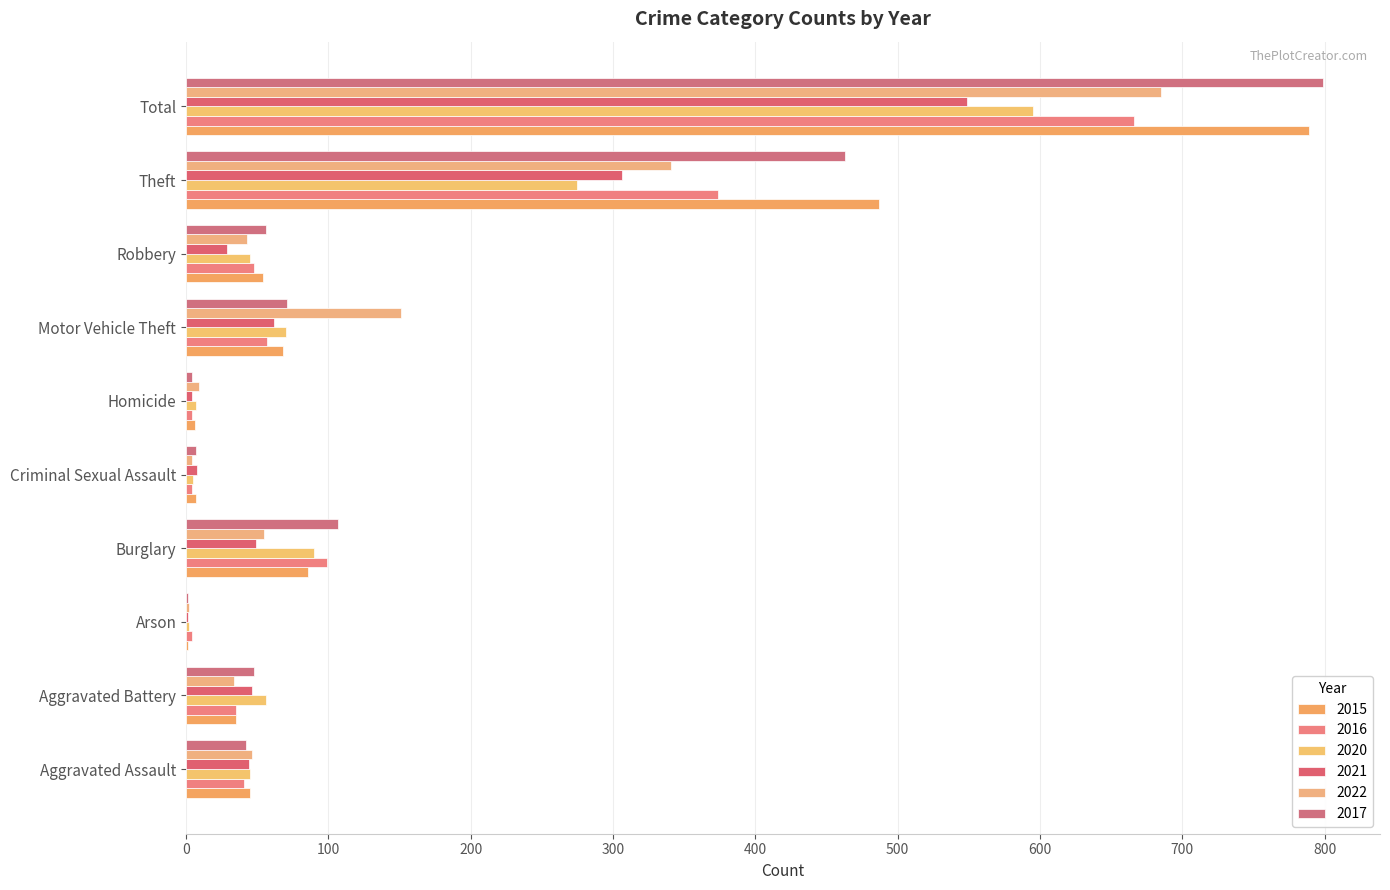

How many series are shown in this chart?

6